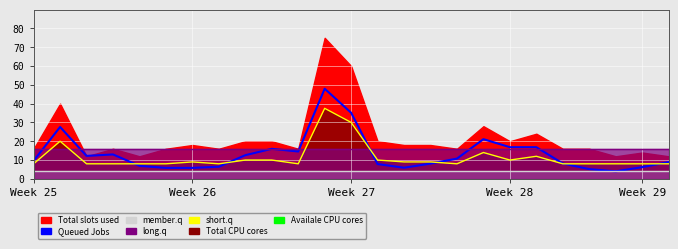

Is the value of Queued Jobs at 12 greater than the value of short.q at 24?

Yes